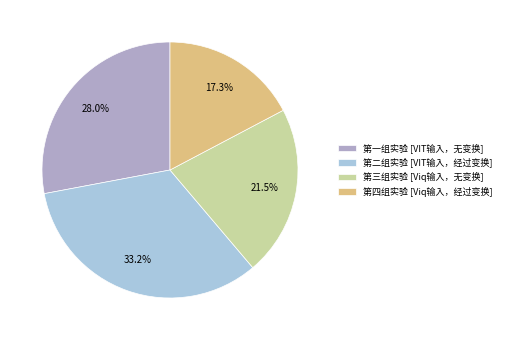

How many slices are in this pie chart?

4